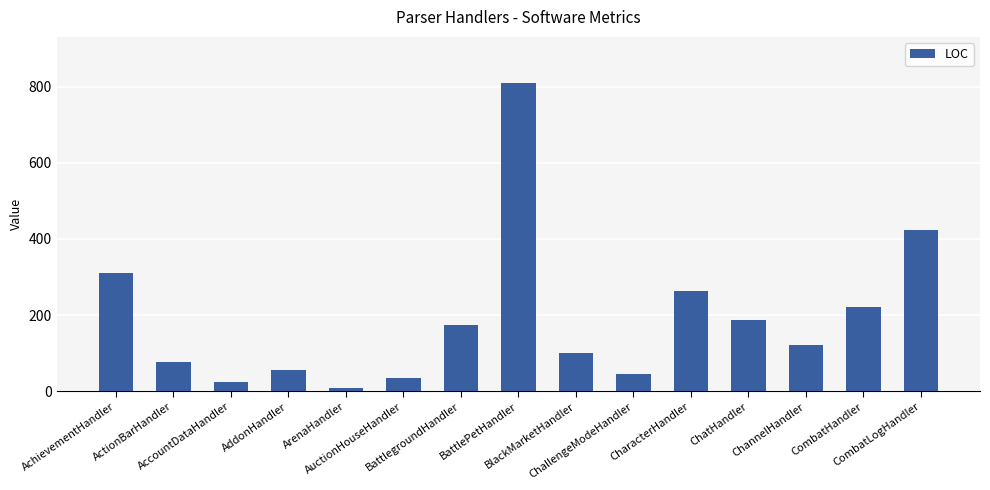

What is the difference between the second highest and second lowest values?

400